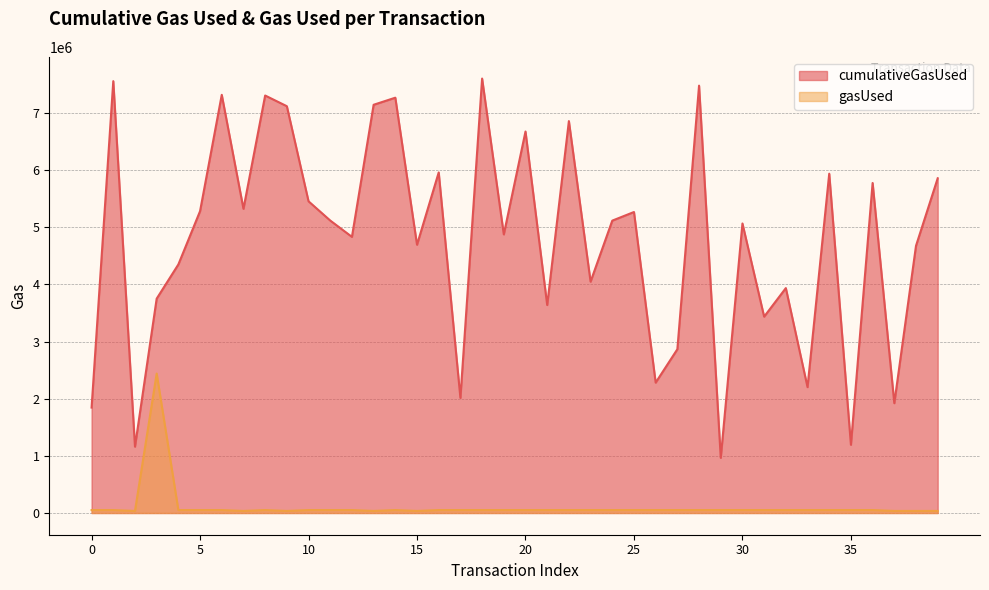

Is it true that gasUsed equals 51289 at 28?

True